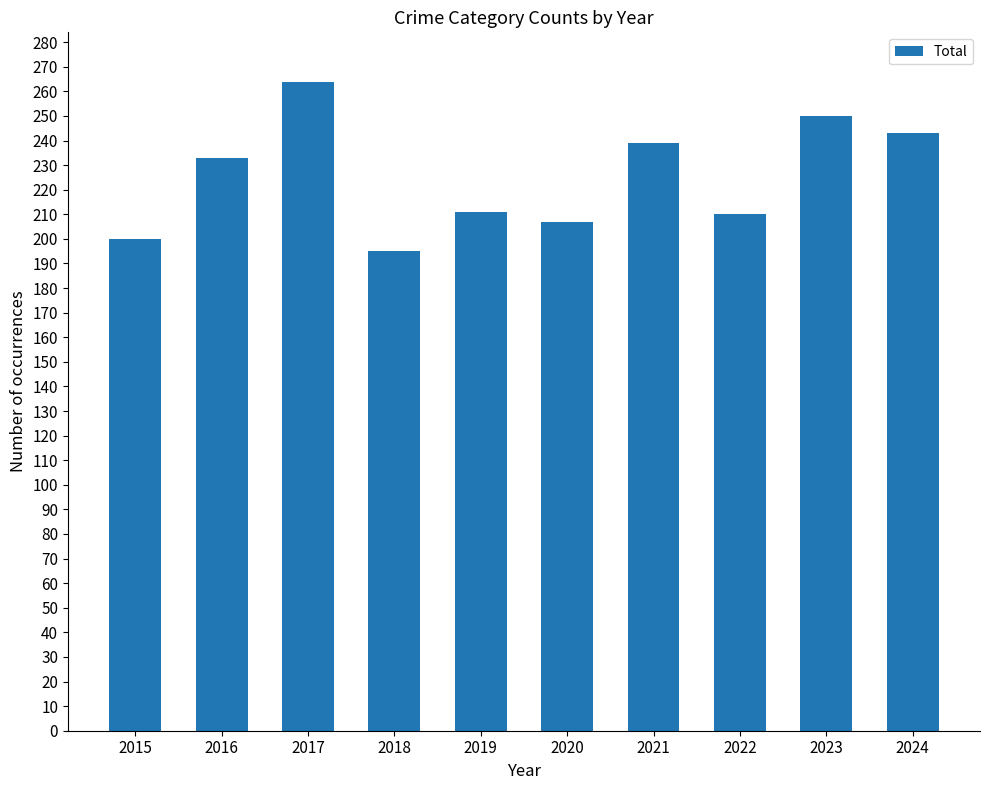

Between 2020 and 2016, which is larger?

2016